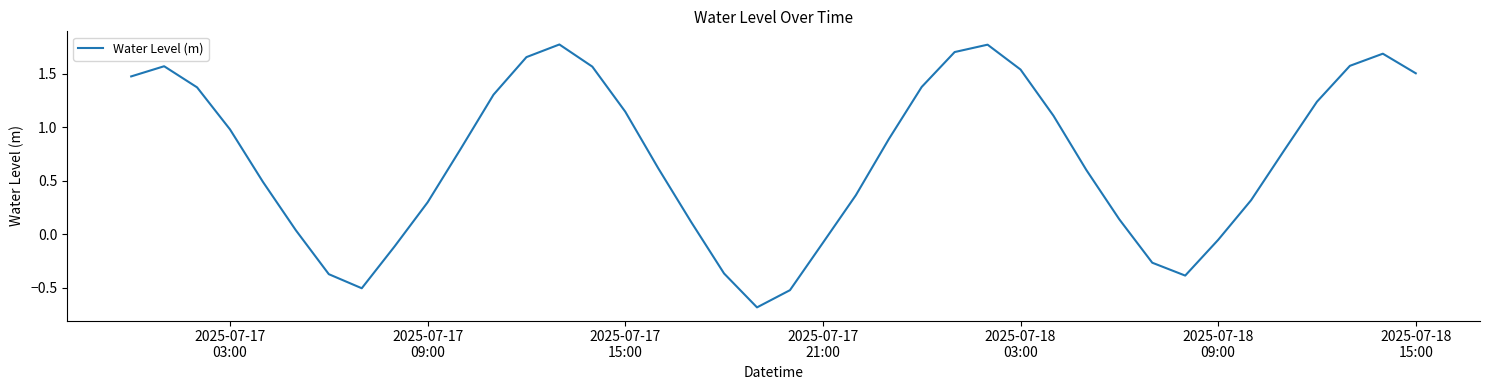

What is the minimum value shown in the chart?

-0.7